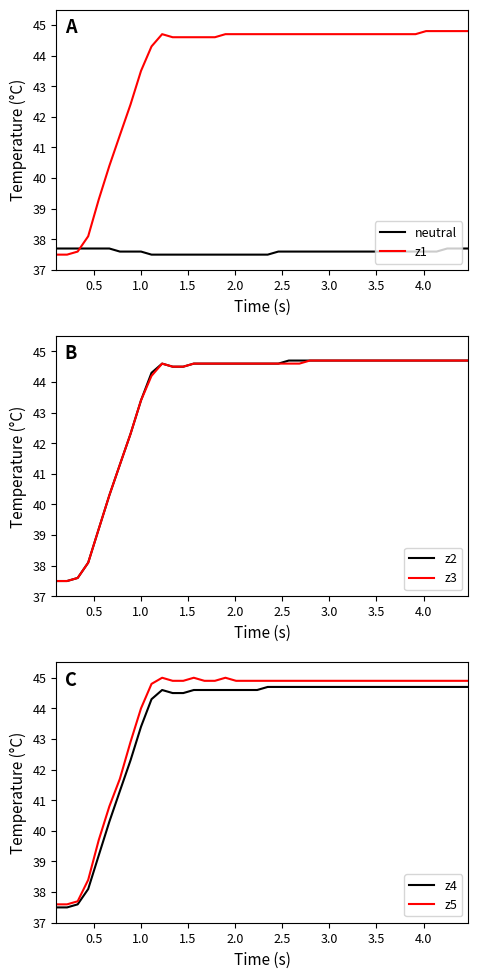

True or false: z1 and z2 intersect in this chart.

False